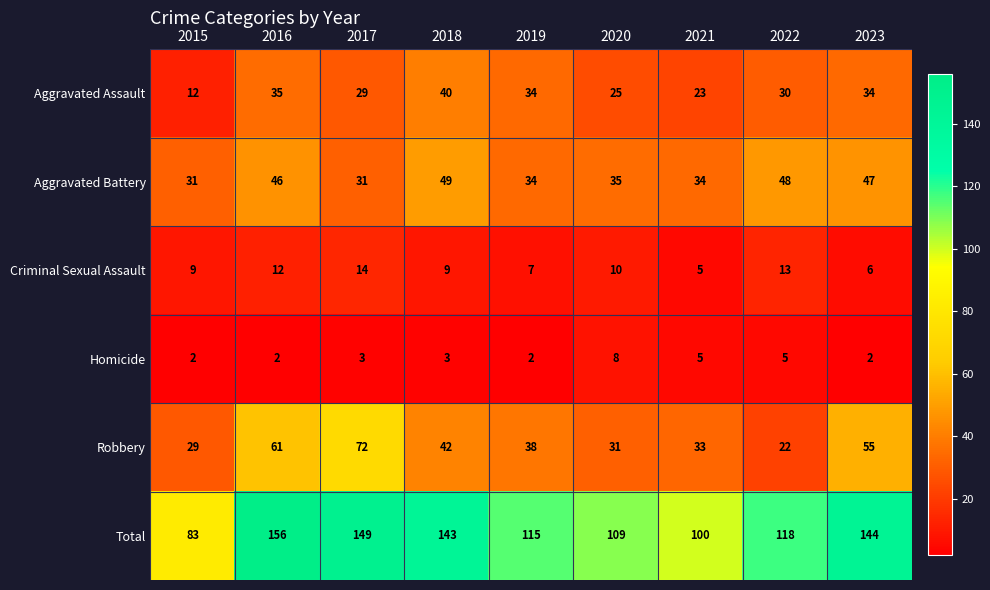

Which series changed the most between 2018 and 2022?

Total